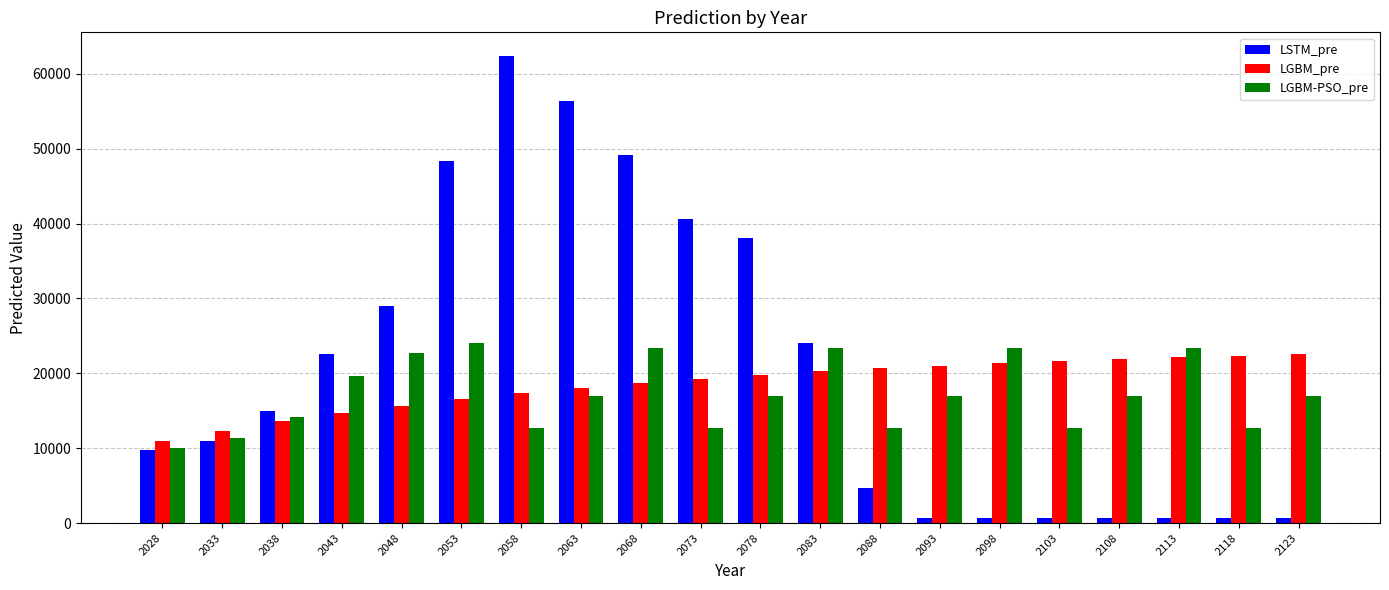

What is the average value of the LSTM_pre series?

20765.2